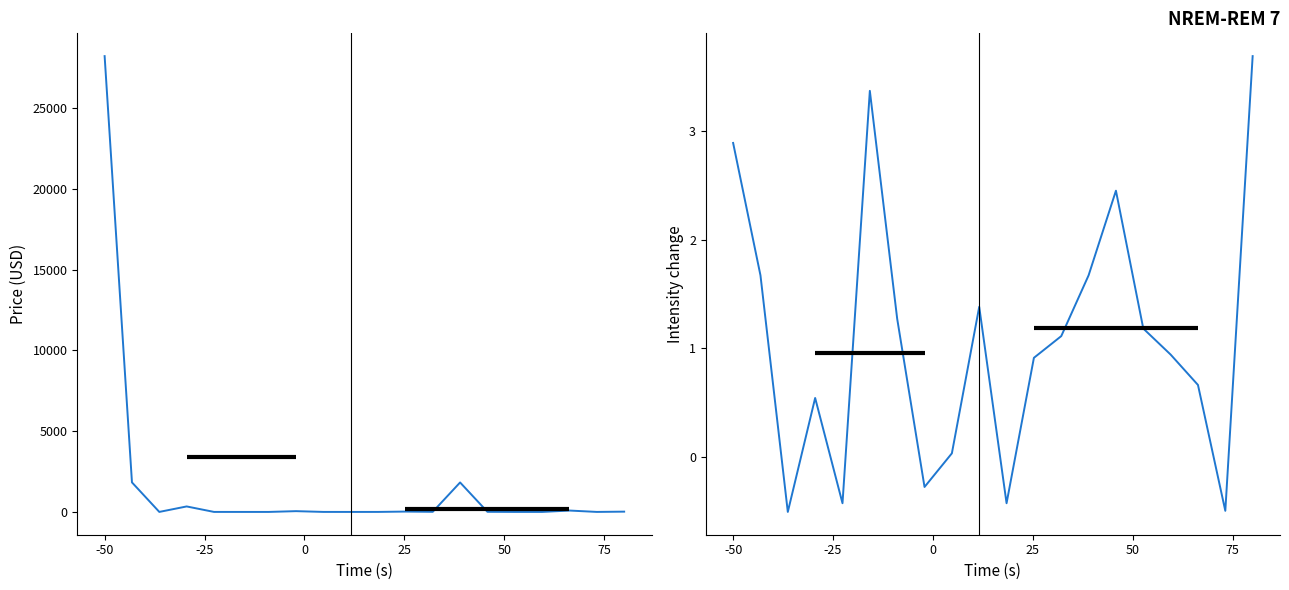

Does the chart display data point markers on the line(s)?

No